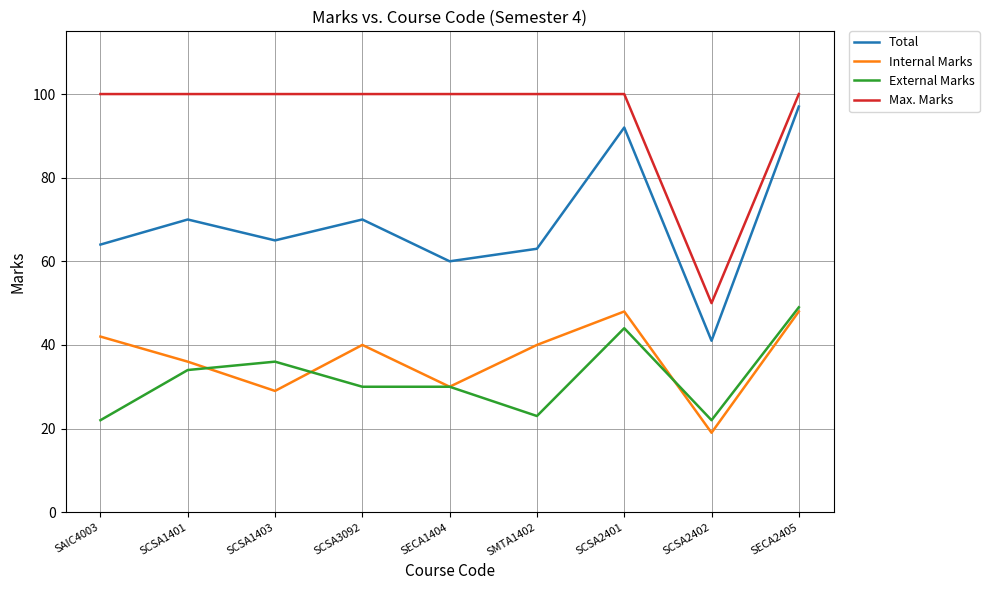

True or false: Max. Marks and Internal Marks cross at least once.

False